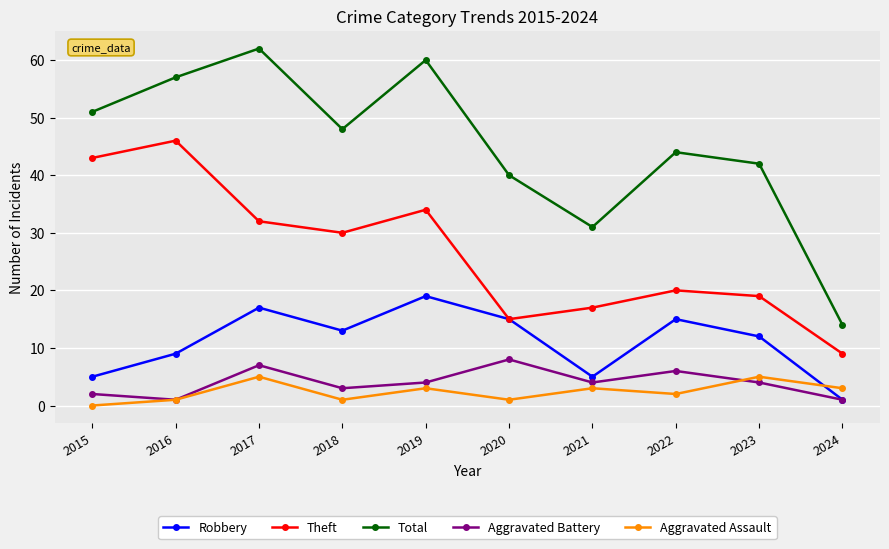

What is the difference between the maximum and second lowest values in the Theft series?

31